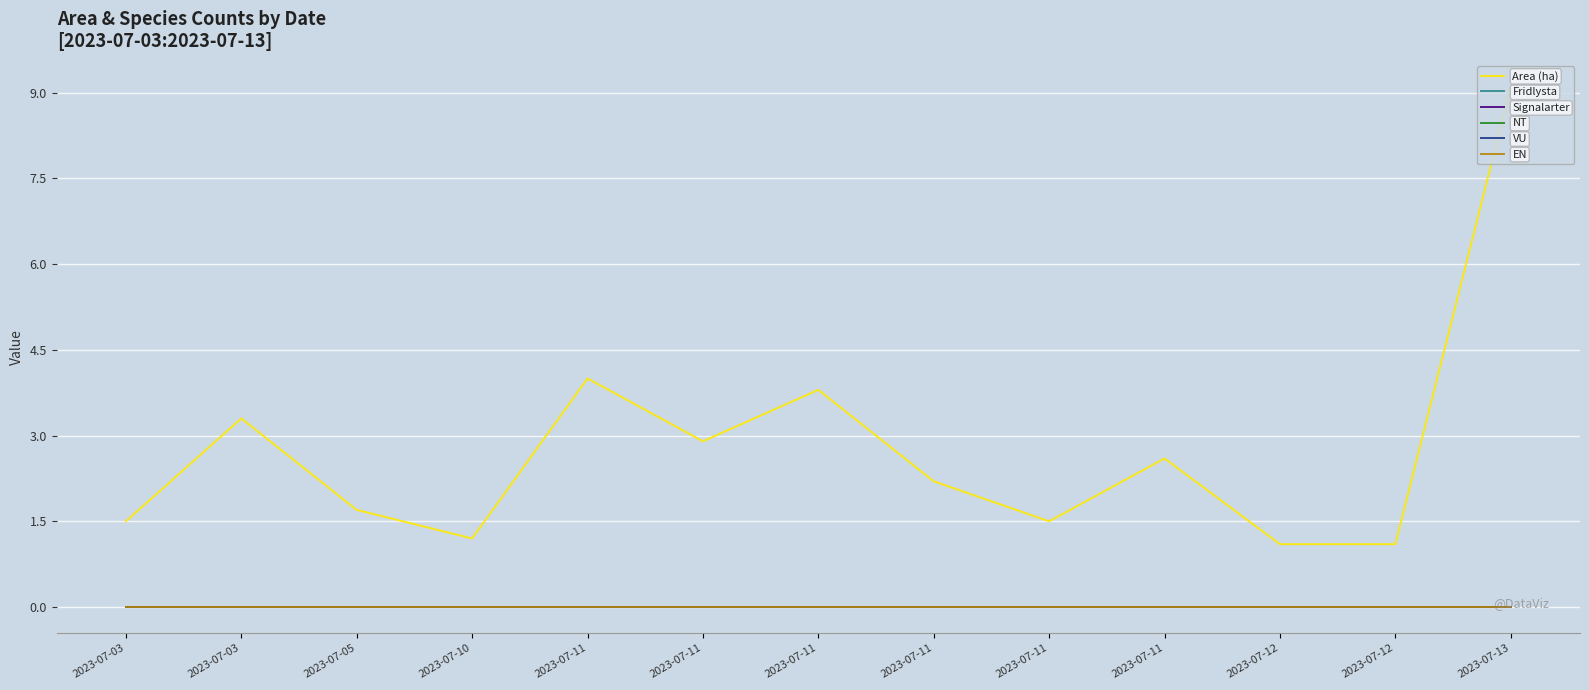

How many lines are shown in the chart?

6